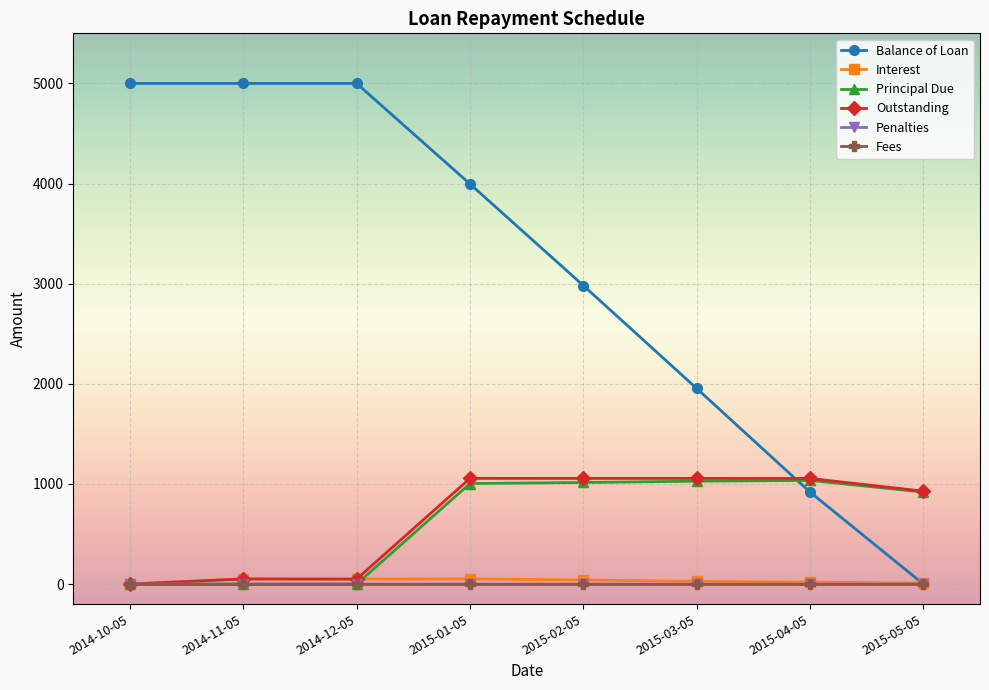

What is the approximate value of Interest at 2015-02-05?

40.7